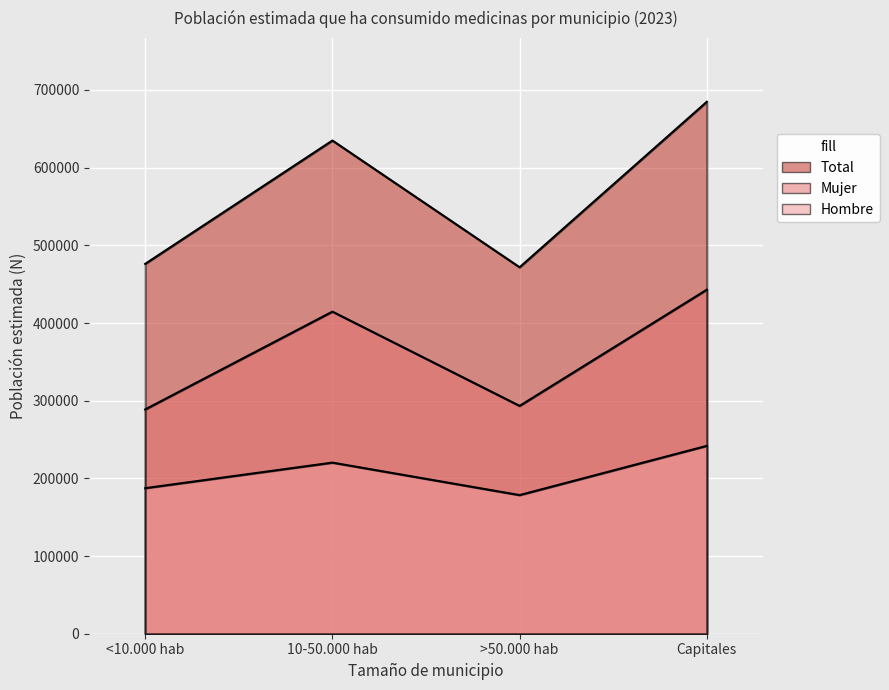

The Hombre series shows 313471 at <10.000 hab. True or false?

False